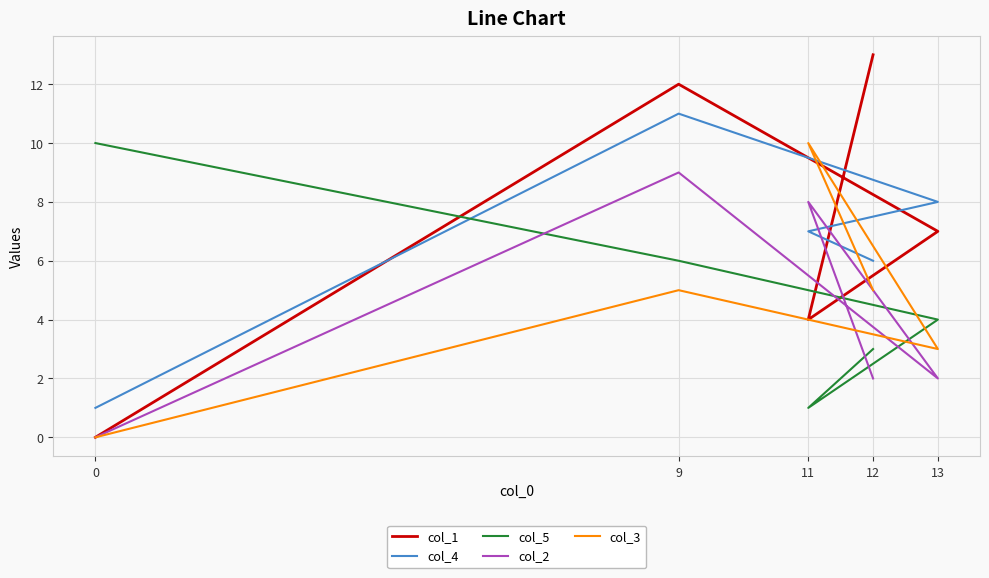

What is the difference between the highest and lowest values at 13?

6